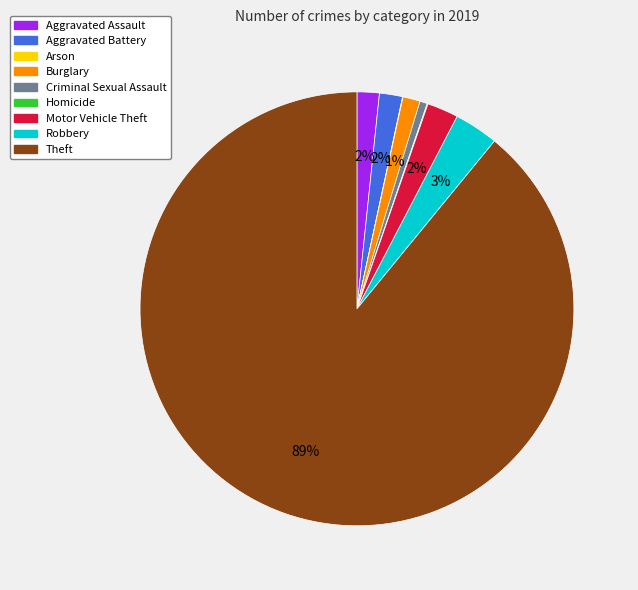

What is the largest slice in the pie chart?

Theft